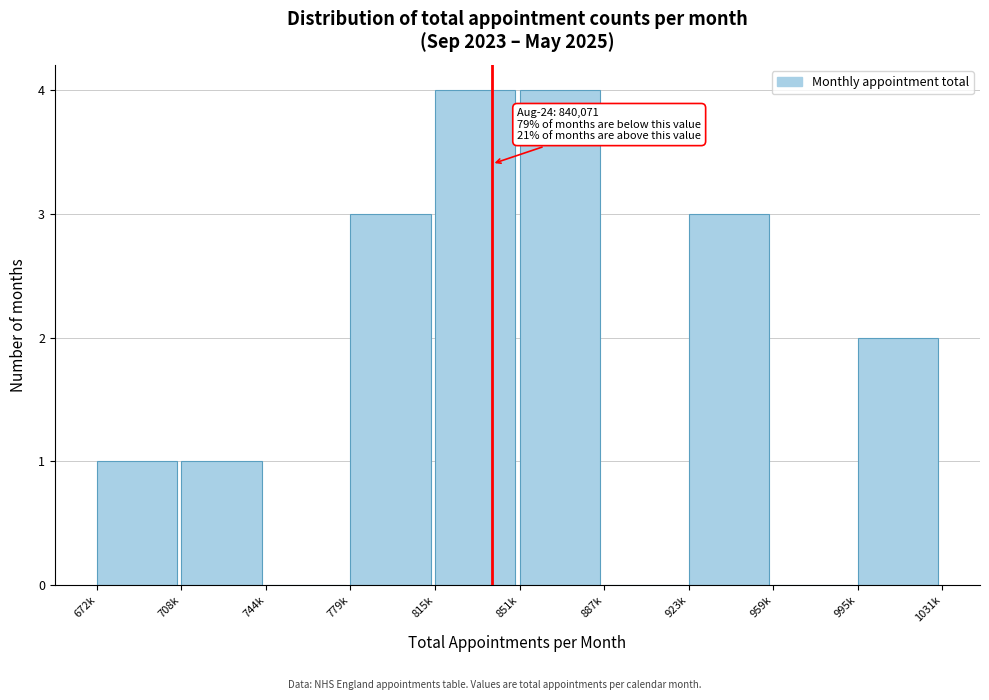

Reading left to right, transcribe all the data shown in this chart.

672k=1	708k=1	744k=0	779k=3	815k=4	851k=4	887k=0	923k=3	959k=0	995k=2